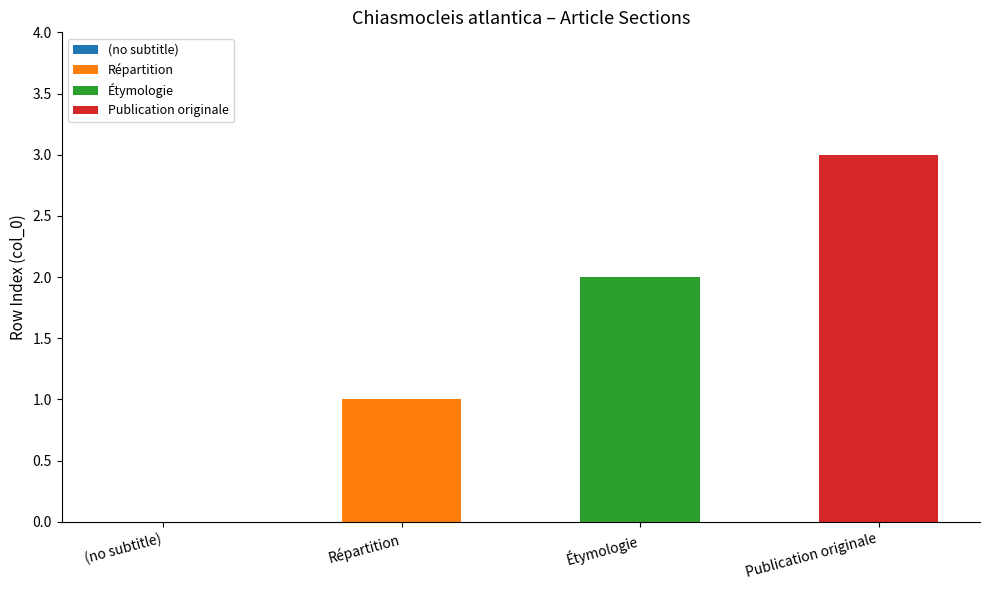

True or false: the data shows 2 at Étymologie.

True